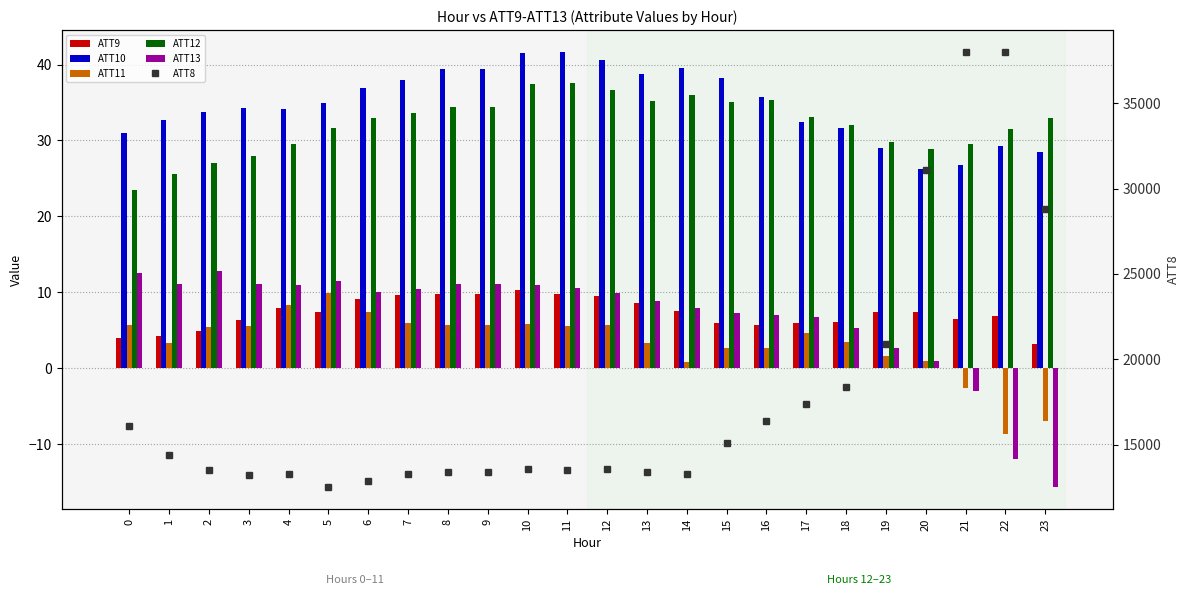

Where is ATT8 nearest to the value 25250?

23